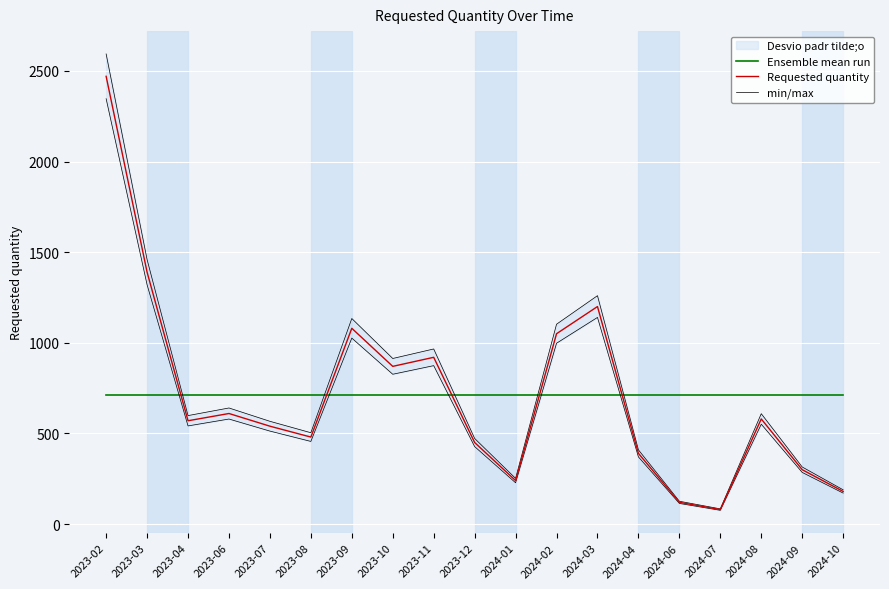

Reading left to right, list all the values displayed in this chart.

Ensemble mean run: 2023-02=711.6	2023-03=711.6	2023-04=711.6	2023-06=711.6	2023-07=711.6	2023-08=711.6	2023-09=711.6	2023-10=711.6	2023-11=711.6	2023-12=711.6	2024-01=711.6	2024-02=711.6	2024-03=711.6	2024-04=711.6	2024-06=711.6	2024-07=711.6	2024-08=711.6	2024-09=711.6	2024-10=711.6
Requested quantity: 2023-02=2470.0	2023-03=1390.0	2023-04=570.0	2023-06=610.0	2023-07=540.0	2023-08=480.0	2023-09=1080.0	2023-10=870.0	2023-11=920.0	2023-12=450.0	2024-01=240.0	2024-02=1050.0	2024-03=1200.0	2024-04=390.0	2024-06=120.0	2024-07=80.0	2024-08=580.0	2024-09=300.0	2024-10=180.0
min/max: 2023-02=2593.5	2023-03=1459.5	2023-04=598.5	2023-06=640.5	2023-07=567.0	2023-08=504.0	2023-09=1134.0	2023-10=913.5	2023-11=966.0	2023-12=472.5	2024-01=252.0	2024-02=1102.5	2024-03=1260.0	2024-04=409.5	2024-06=126.0	2024-07=84.0	2024-08=609.0	2024-09=315.0	2024-10=189.0